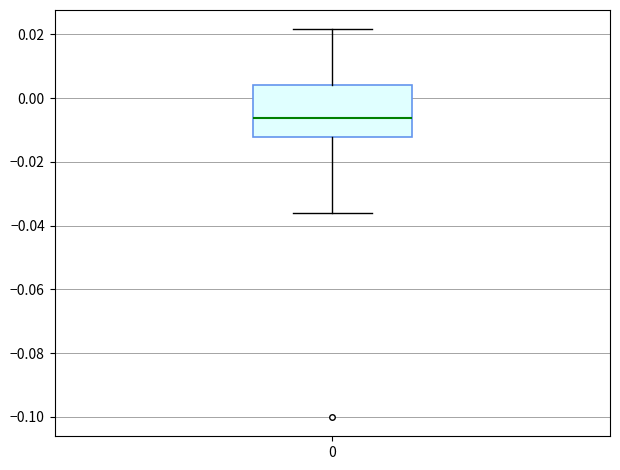

Read this box plot against the y-axis: the position of the median line, the range covered by the box, and the ends of both whiskers. The values are not printed on the chart, so give them approximately, as read against the axis.

median -0.006, box -0.012 to 0.004, whiskers -0.036 to 0.022